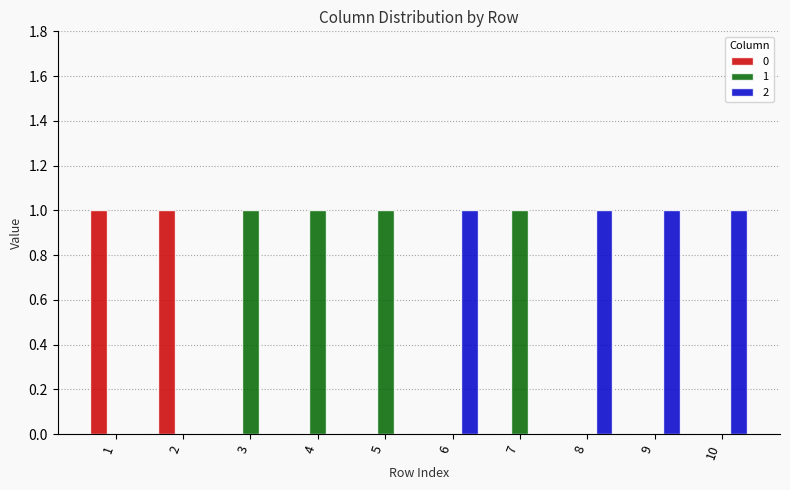

Does the chart contain stacked bars?

No